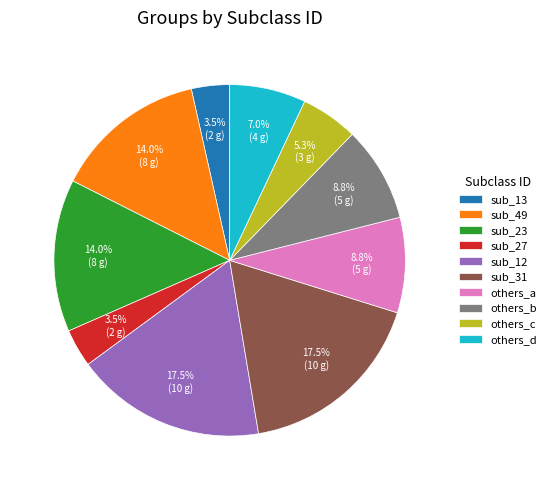

What is the ratio of the value at sub_49 to the value at others_a?

1.6